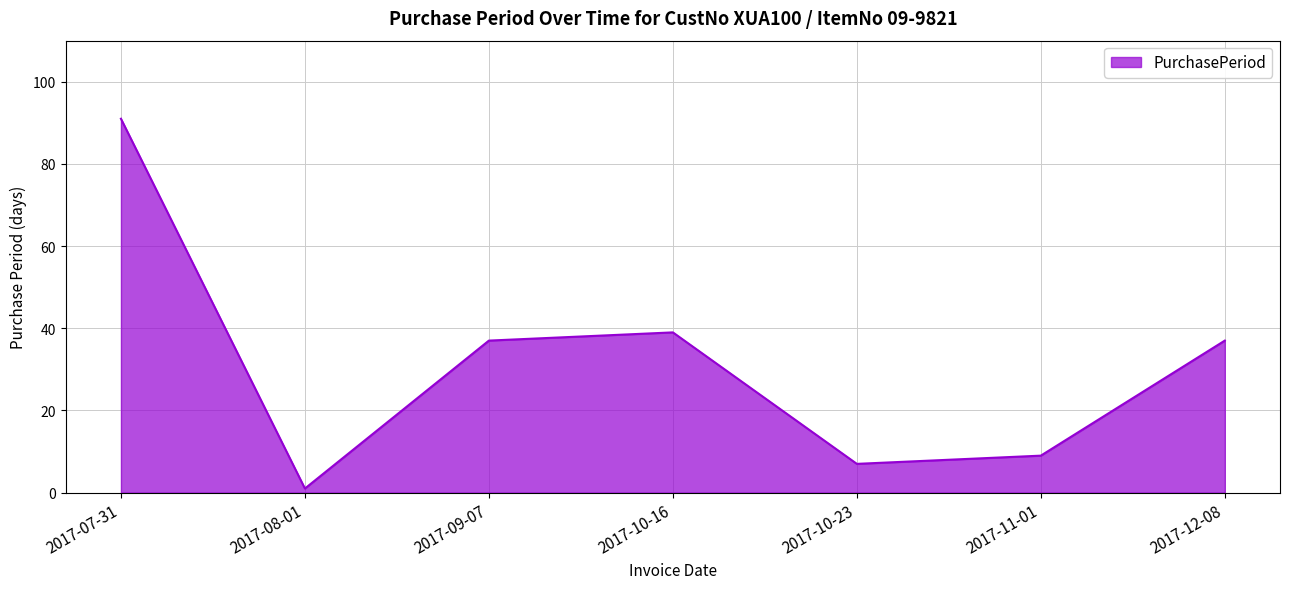

True or false: there are more than 1 points higher than both neighbors.

False